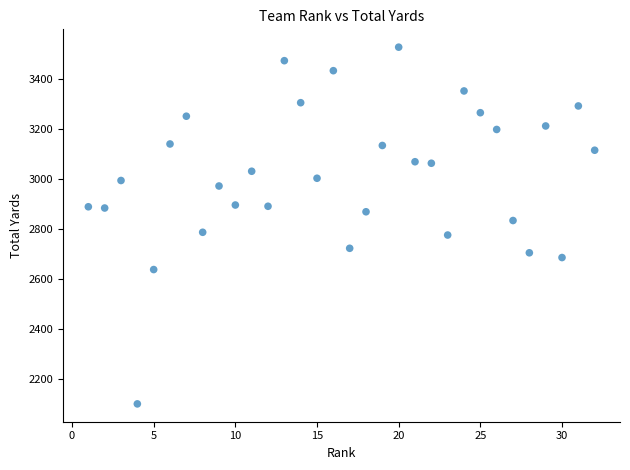

What is the range of Y values (max minus min)?

1426